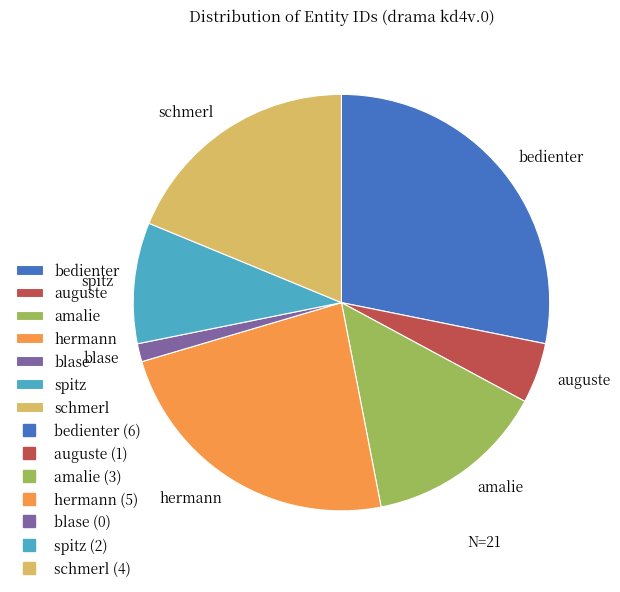

Approximately how many times larger is the value at amalie compared to schmerl?

0.7